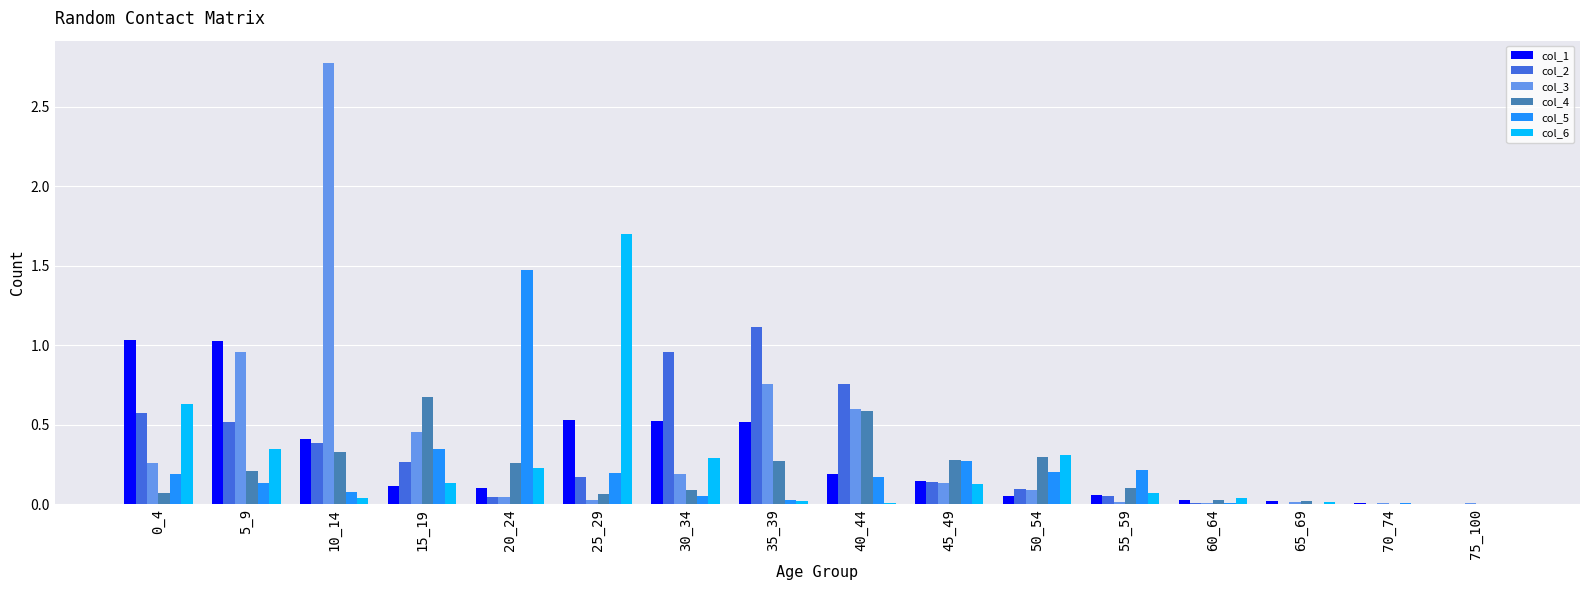

What is the greatest value displayed?

2.8